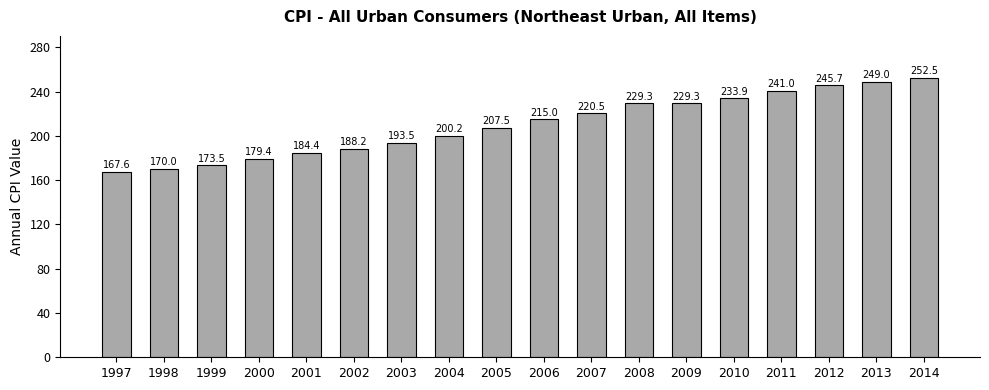

How many bars are there in total?

18